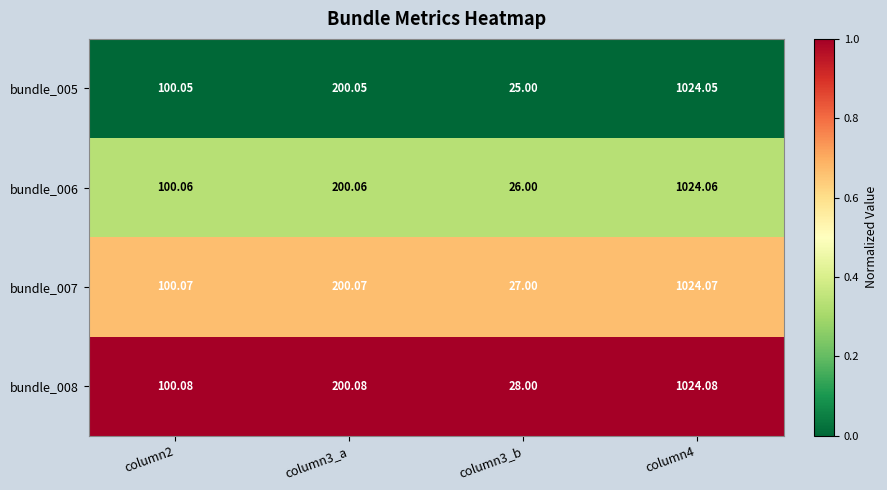

Is the value of bundle_007 at column2 greater than the value of bundle_006 at column3_b?

Yes